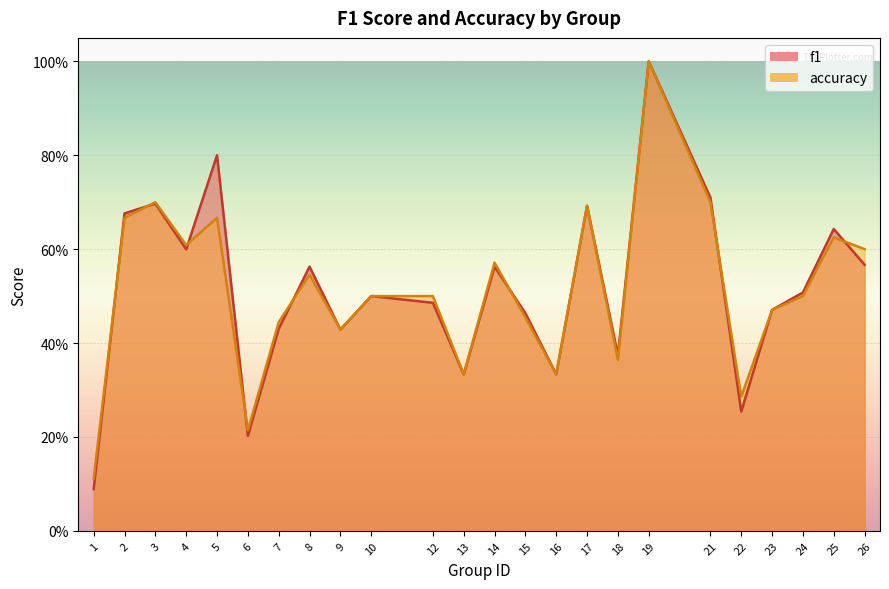

Which series has the widest spread of values?

f1